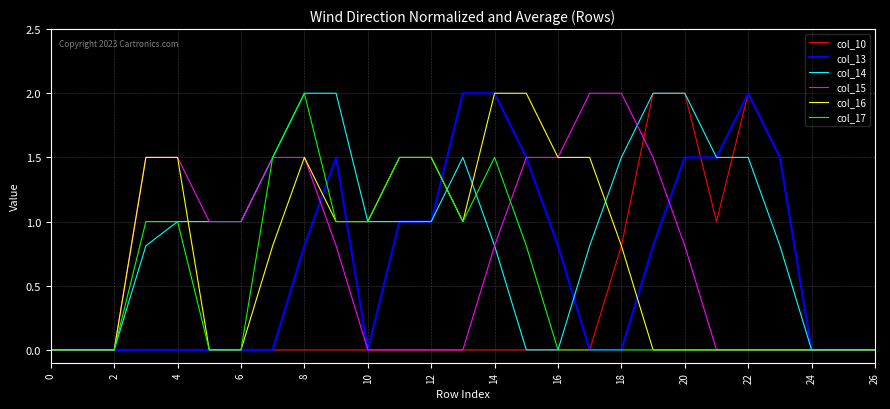

What are all the series names shown in the legend?

col_10, col_13, col_14, col_15, col_16, col_17